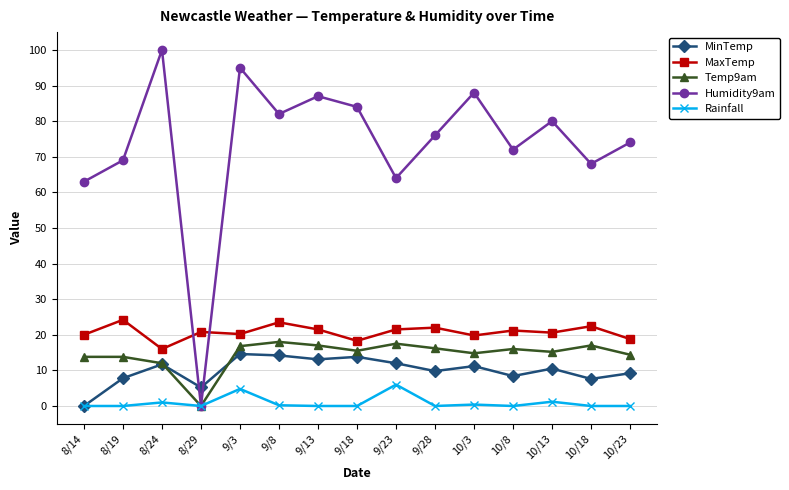

Where is the first local maximum for MinTemp?

8/24